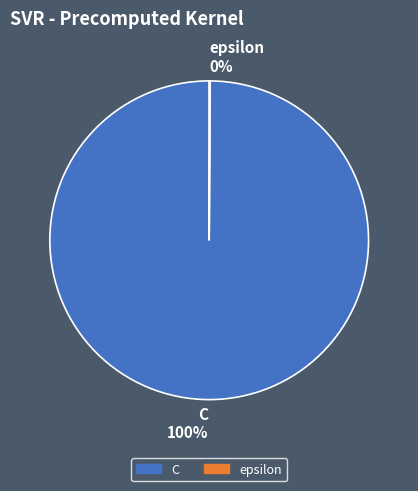

True or false: C 100% accounts for 100% of the total.

True